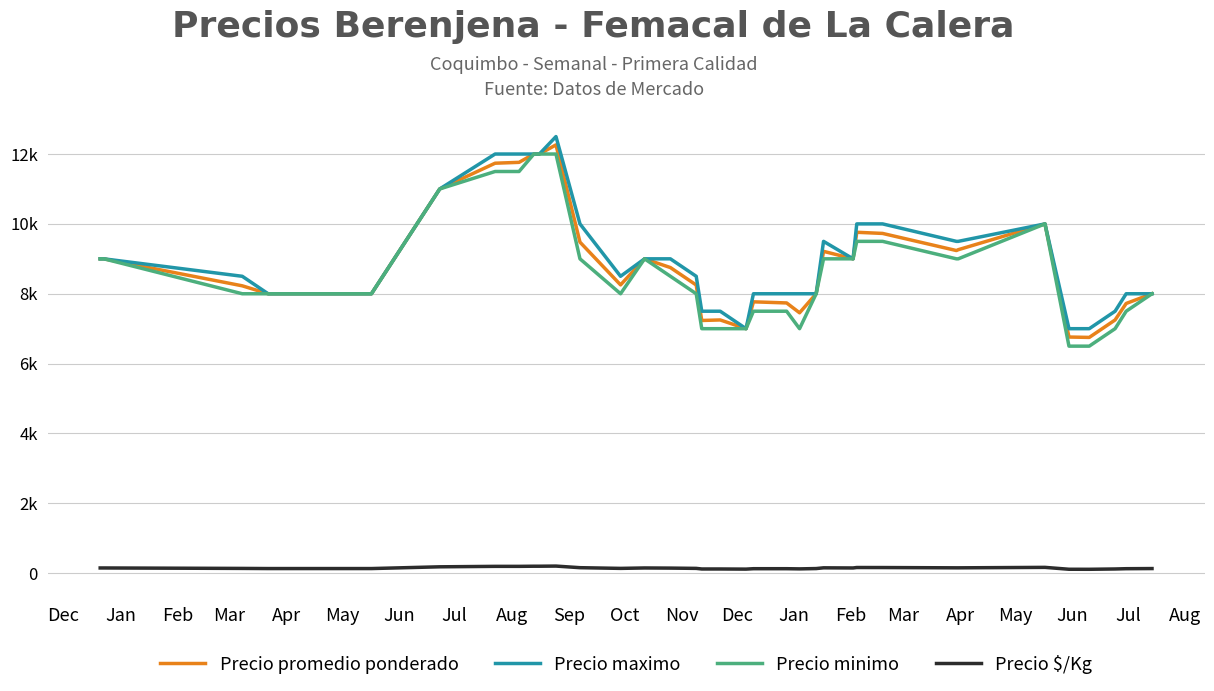

What are all the series names shown in the legend?

Precio promedio ponderado, Precio maximo, Precio minimo, Precio $/Kg